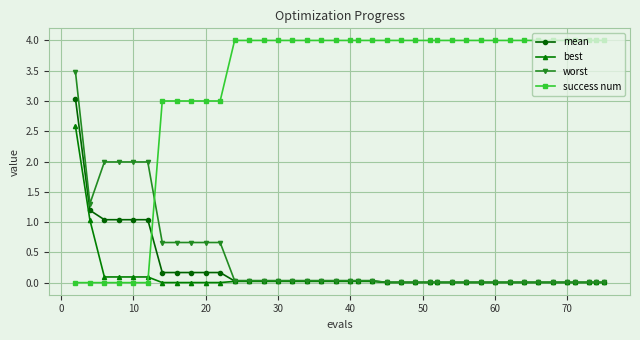

Which series has the largest range (max minus min)?

success num